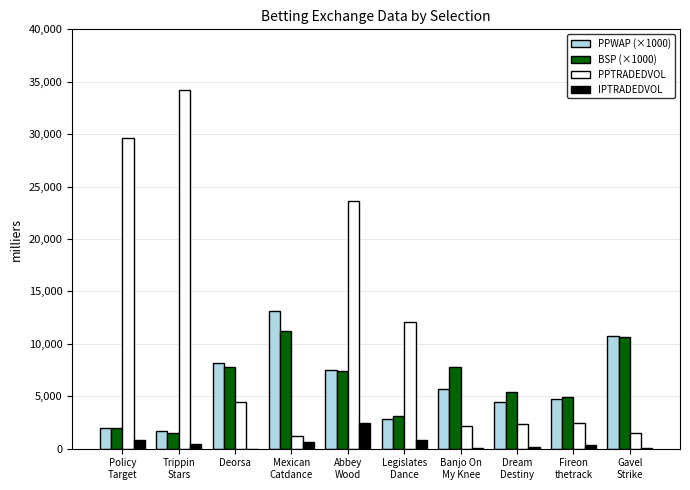

What are all the series names shown in the legend?

PPWAP (×1000), BSP (×1000), PPTRADEDVOL, IPTRADEDVOL